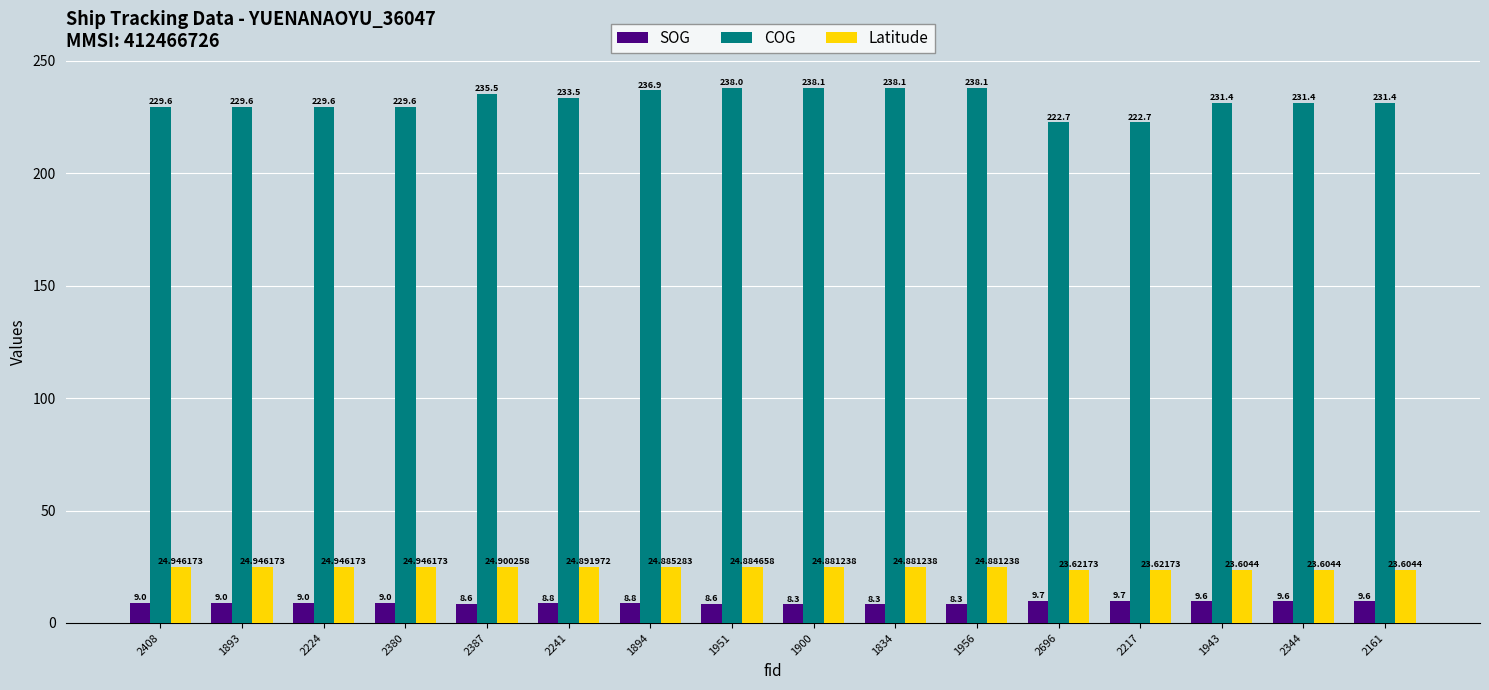

Are the bars grouped side by side (vs. stacked)?

Yes